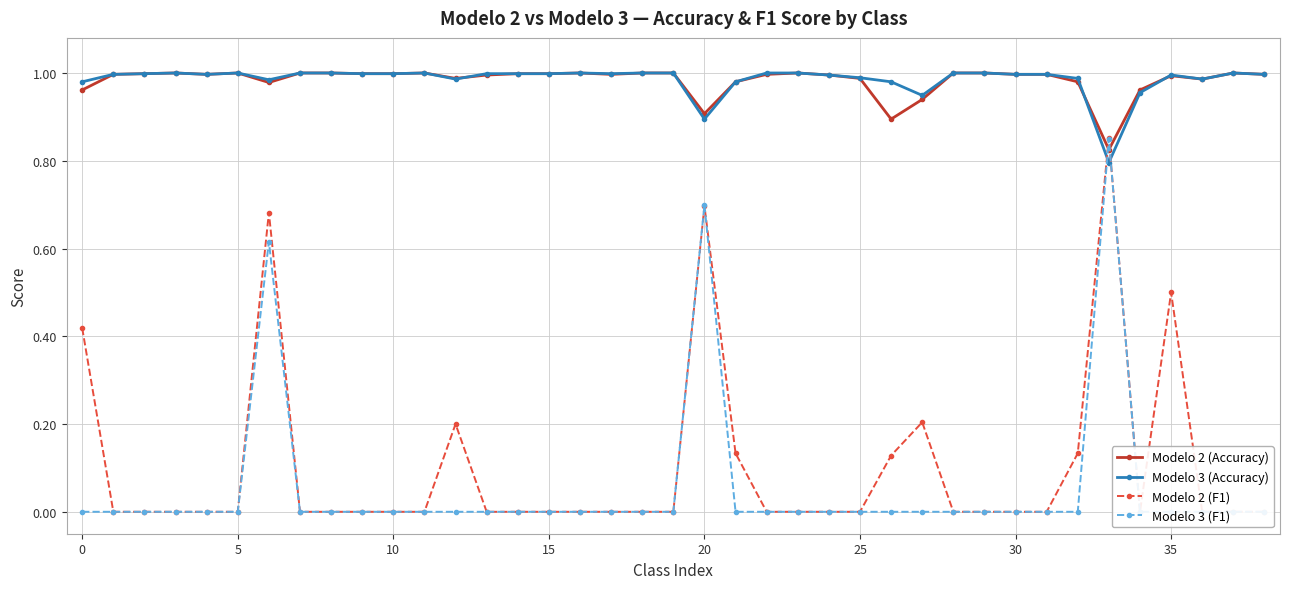

True or false: Modelo 2 (F1) has a value of -0.3 at 23.

False